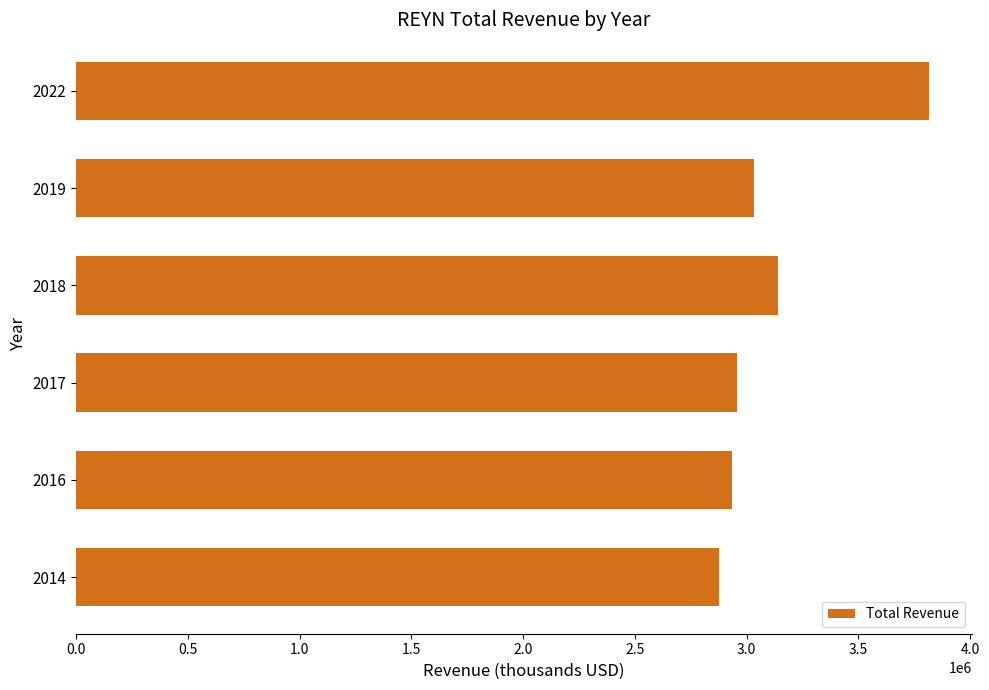

Which has a higher value, 2019 or 2016?

2019